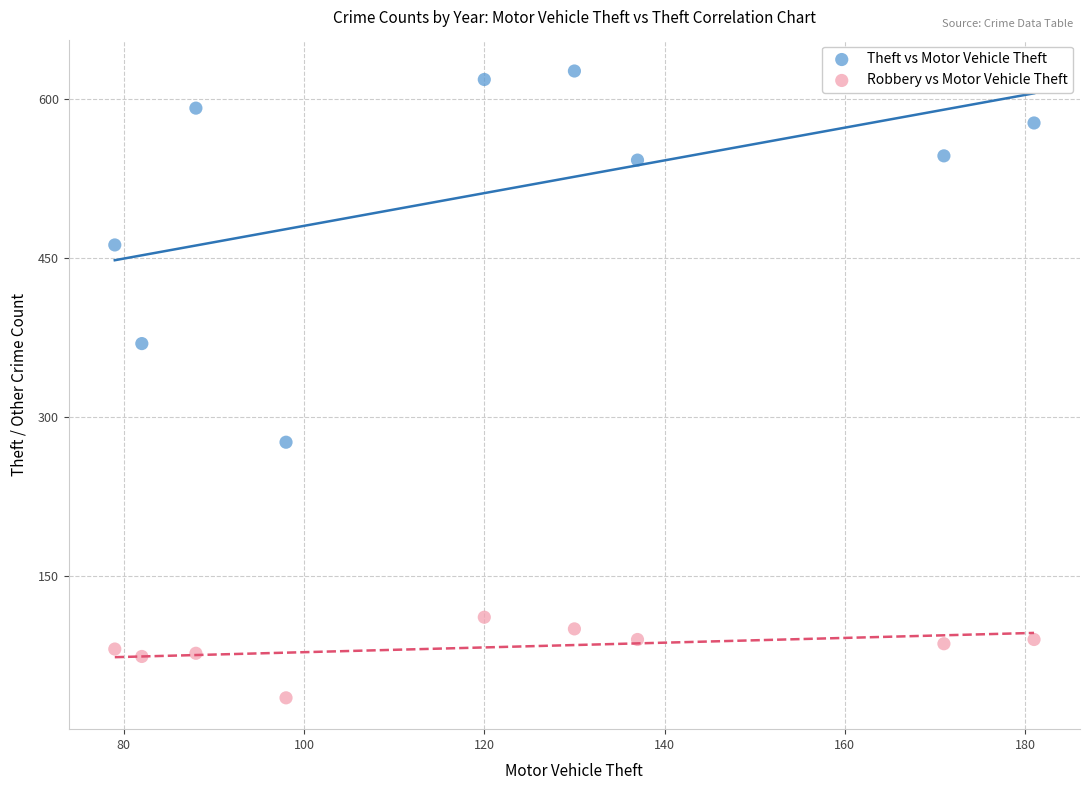

Which series contains the highest Y value?

Theft vs Motor Vehicle Theft